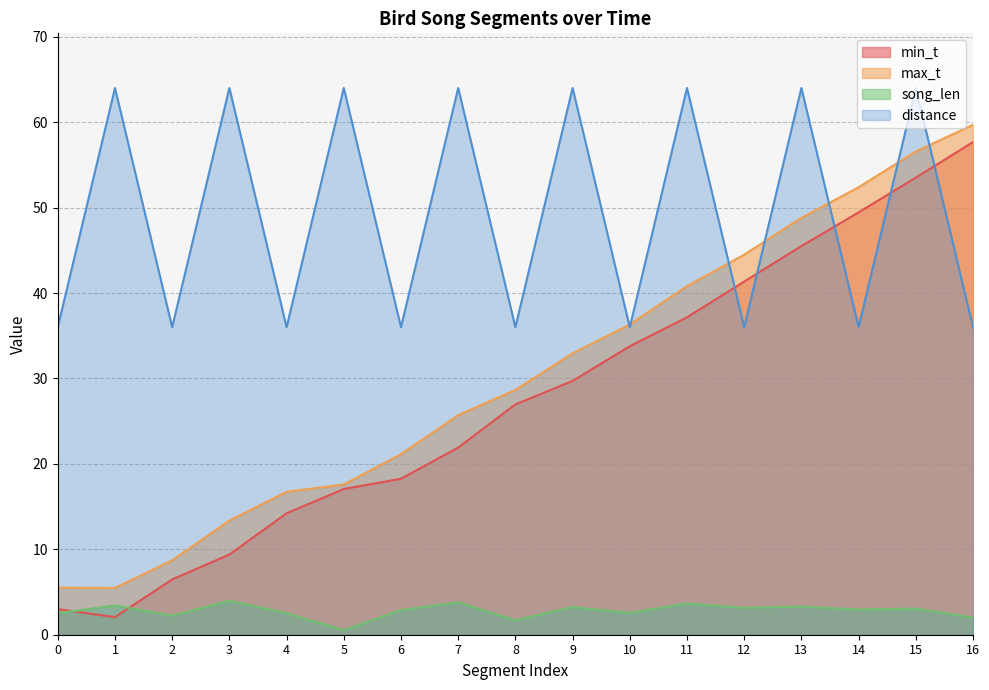

How many values in the distance series exceed 36?

8